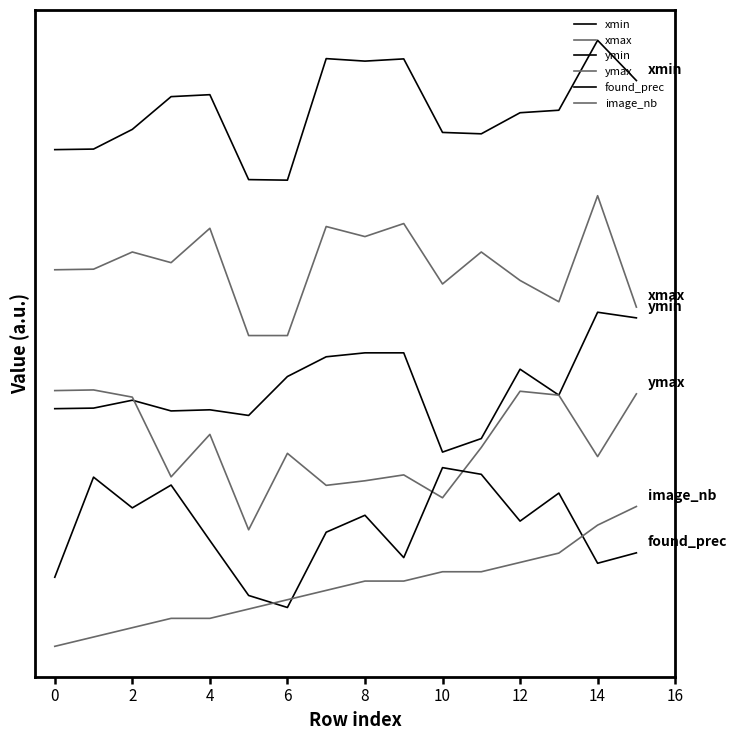

Does the chart have visible grid lines?

No